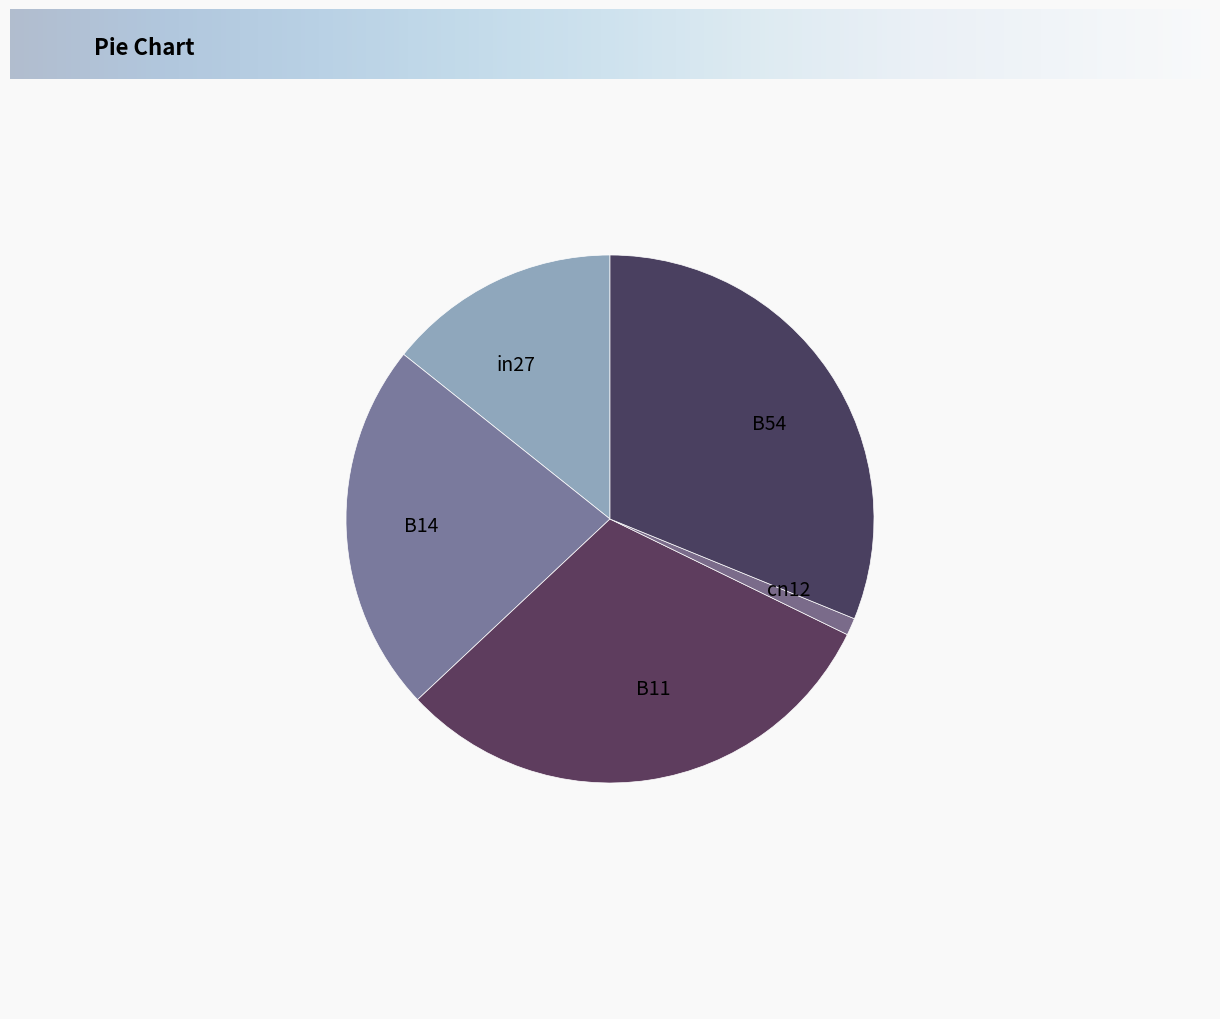

The cn12 slice represents 1% of the pie. True or false?

True